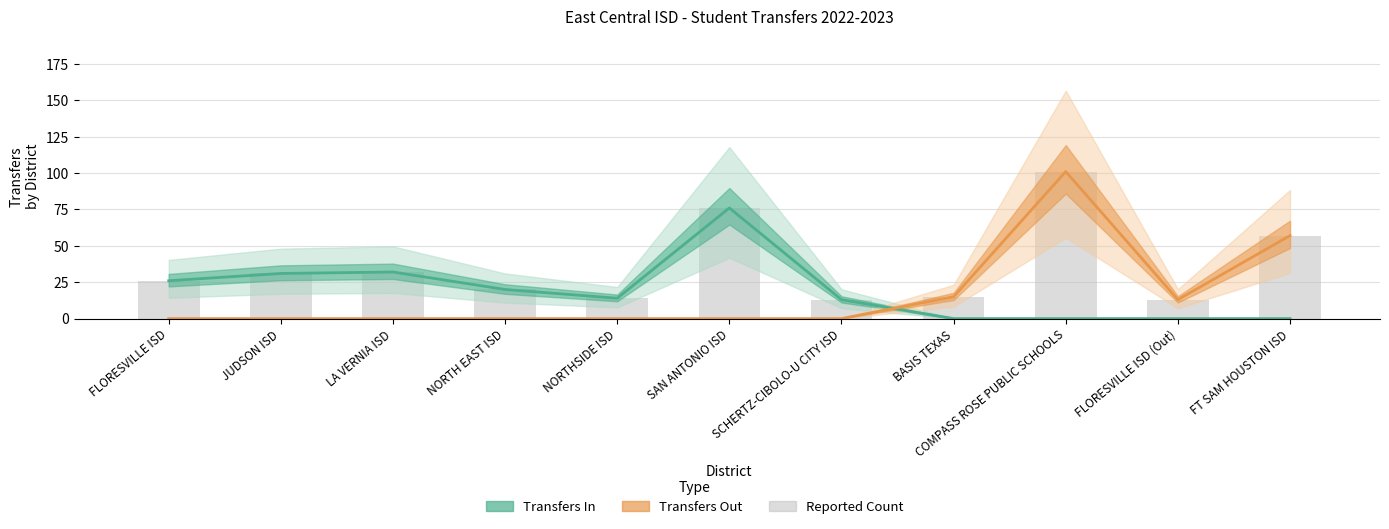

How many data points does each series have?

11